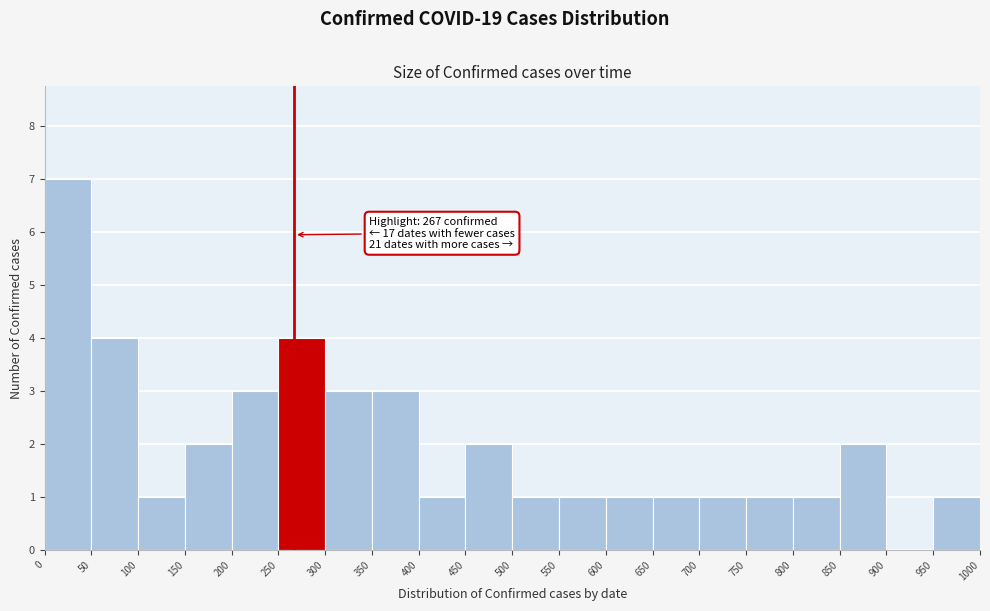

Which range on the x-axis has the tallest bar?

0 to 50